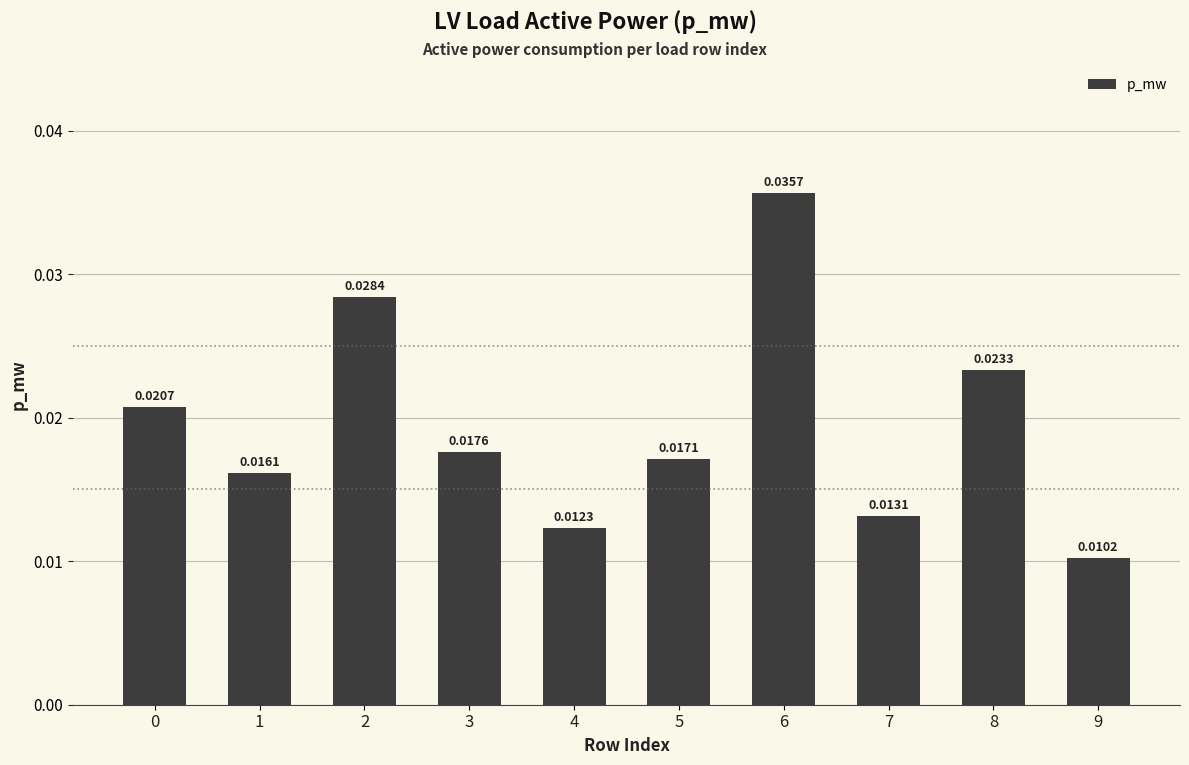

What is the sum of all values?

0.2